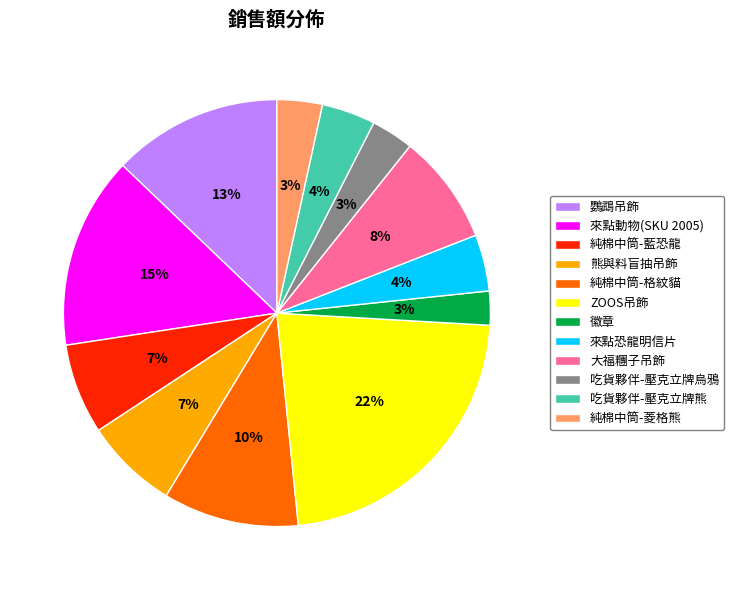

Is the sum of 大福糰子吊飾 and ZOOS吊飾 greater than half?

No